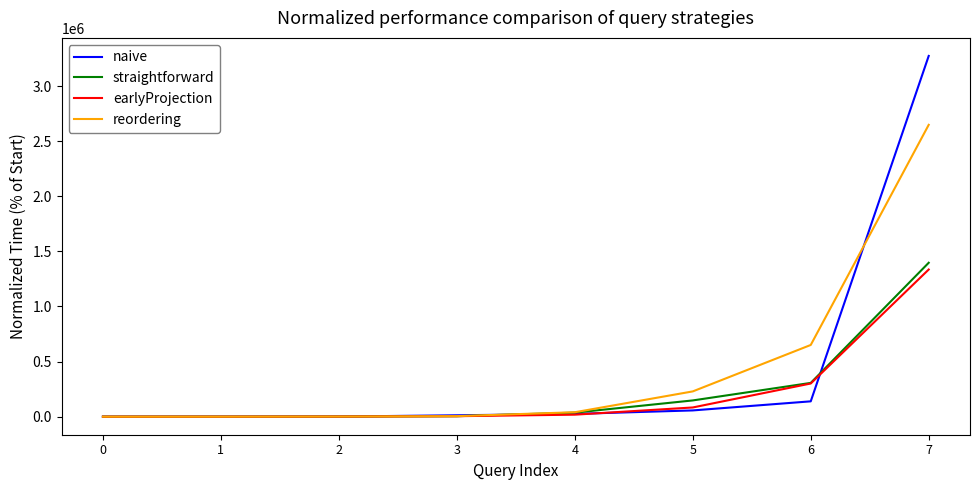

What is the sum of the reordering values at 6 and 1?

651103.1